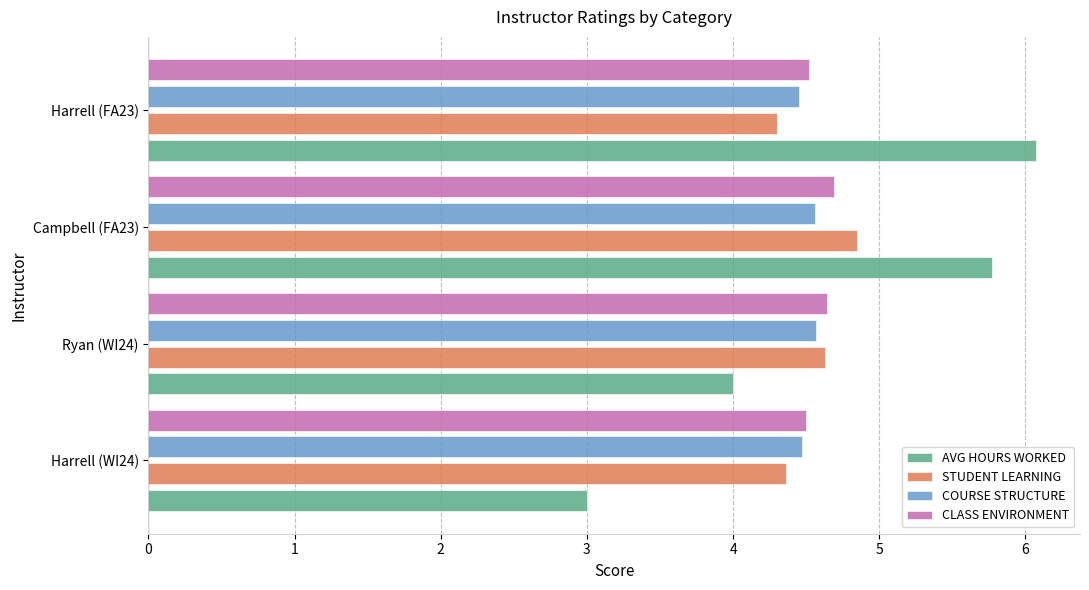

Which series changed the most between Harrell (WI24) and Campbell (FA23)?

AVG HOURS WORKED